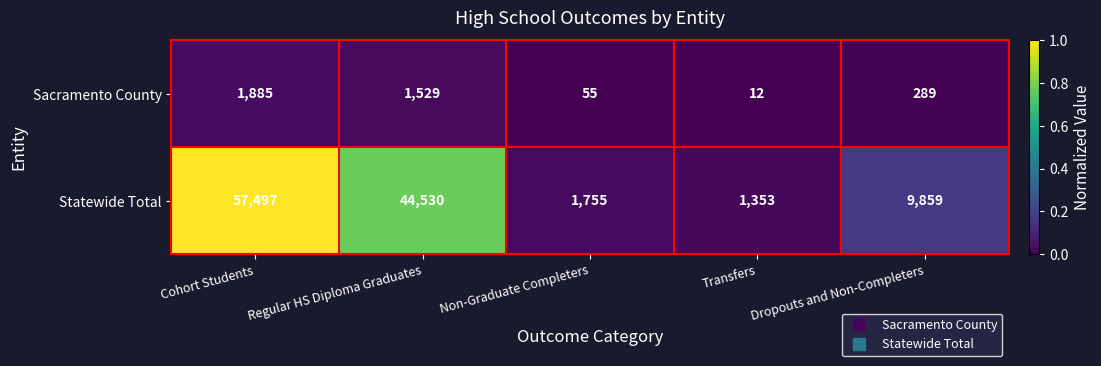

What is the sum of the Statewide Total values at Regular HS Diploma Graduates and Non-Graduate Completers?

46285